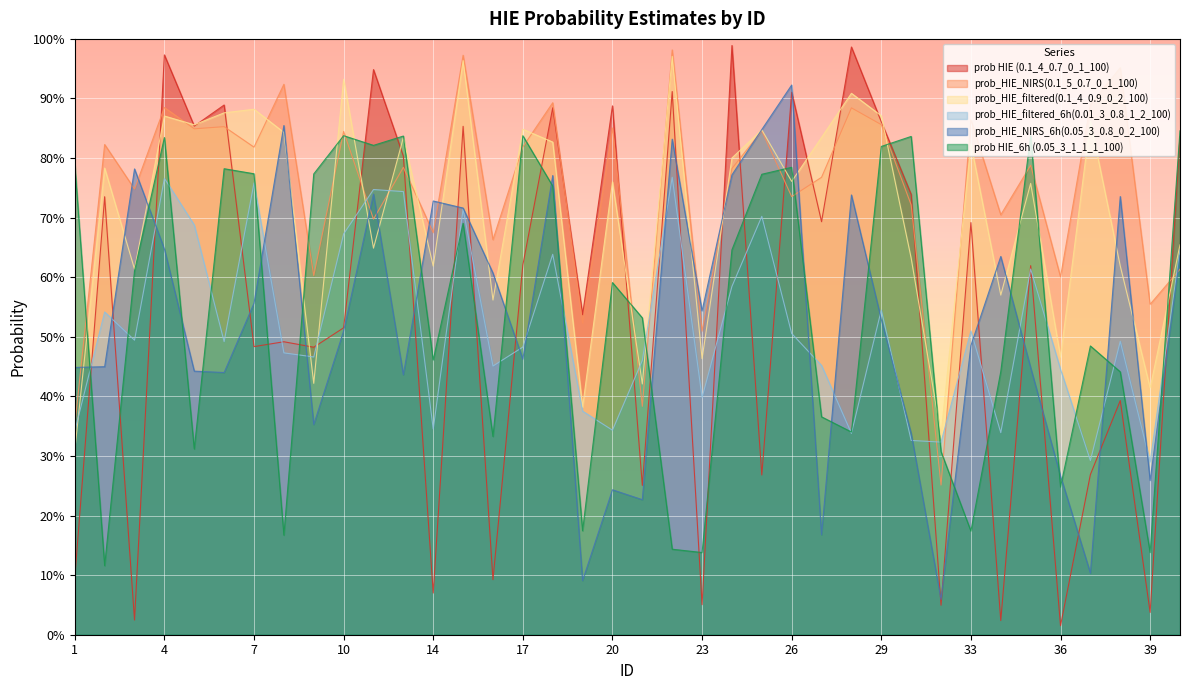

Reading right to left, transcribe all the data shown in this chart.

prob HIE (0.1_4_0.7_0_1_100): 40=0.8	39=0.0	38=0.4	37=0.3	36=0.0	35=0.6	34=0.0	33=0.7	32=0.0	31=0.7	29=0.9	28=1.0	27=0.7	26=0.9	25=0.3	24=1.0	23=0.1	22=0.9	21=0.3	20=0.9	19=0.5	18=0.9	17=0.6	16=0.1	15=0.9	14=0.1	12=0.8	11=0.9	10=0.5	9=0.5	8=0.5	7=0.5	6=0.9	5=0.9	4=1.0	3=0.0	2=0.7	1=0.1
prob_HIE_NIRS(0.1_5_0.7_0_1_100): 40=0.6	39=0.6	38=1.0	37=0.9	36=0.6	35=0.8	34=0.7	33=0.9	32=0.3	31=0.7	29=0.9	28=0.9	27=0.8	26=0.7	25=0.8	24=0.8	23=0.5	22=1.0	21=0.4	20=0.9	19=0.5	18=0.9	17=0.8	16=0.7	15=1.0	14=0.7	12=0.8	11=0.7	10=0.8	9=0.6	8=0.9	7=0.8	6=0.9	5=0.8	4=0.9	3=0.7	2=0.8	1=0.4
prob_HIE_filtered(0.1_4_0.9_0_2_100): 40=0.7	39=0.4	38=0.6	37=0.9	36=0.5	35=0.8	34=0.6	33=0.8	32=0.3	31=0.6	29=0.9	28=0.9	27=0.8	26=0.8	25=0.8	24=0.8	23=0.5	22=1.0	21=0.4	20=0.8	19=0.4	18=0.8	17=0.8	16=0.6	15=1.0	14=0.6	12=0.8	11=0.6	10=0.9	9=0.4	8=0.8	7=0.9	6=0.9	5=0.9	4=0.9	3=0.6	2=0.8	1=0.3
prob_HIE_filtered_6h(0.01_3_0.8_1_2_100): 40=0.6	39=0.3	38=0.5	37=0.3	36=0.4	35=0.6	34=0.3	33=0.5	32=0.3	31=0.3	29=0.5	28=0.3	27=0.5	26=0.5	25=0.7	24=0.6	23=0.4	22=0.8	21=0.5	20=0.3	19=0.4	18=0.6	17=0.5	16=0.5	15=0.7	14=0.3	12=0.7	11=0.7	10=0.7	9=0.5	8=0.5	7=0.8	6=0.5	5=0.7	4=0.8	3=0.5	2=0.5	1=0.3
prob_HIE_NIRS_6h(0.05_3_0.8_0_2_100): 40=0.6	39=0.3	38=0.7	37=0.1	36=0.3	35=0.4	34=0.6	33=0.5	32=0.1	31=0.3	29=0.5	28=0.7	27=0.2	26=0.9	25=0.8	24=0.8	23=0.5	22=0.8	21=0.2	20=0.2	19=0.1	18=0.8	17=0.5	16=0.6	15=0.7	14=0.7	12=0.4	11=0.7	10=0.5	9=0.4	8=0.9	7=0.6	6=0.4	5=0.4	4=0.6	3=0.8	2=0.4	1=0.4
prob HIE_6h (0.05_3_1_1_1_100): 40=0.8	39=0.1	38=0.4	37=0.5	36=0.2	35=0.8	34=0.4	33=0.2	32=0.3	31=0.8	29=0.8	28=0.3	27=0.4	26=0.8	25=0.8	24=0.6	23=0.1	22=0.1	21=0.5	20=0.6	19=0.2	18=0.8	17=0.8	16=0.3	15=0.7	14=0.5	12=0.8	11=0.8	10=0.8	9=0.8	8=0.2	7=0.8	6=0.8	5=0.3	4=0.8	3=0.6	2=0.1	1=0.8